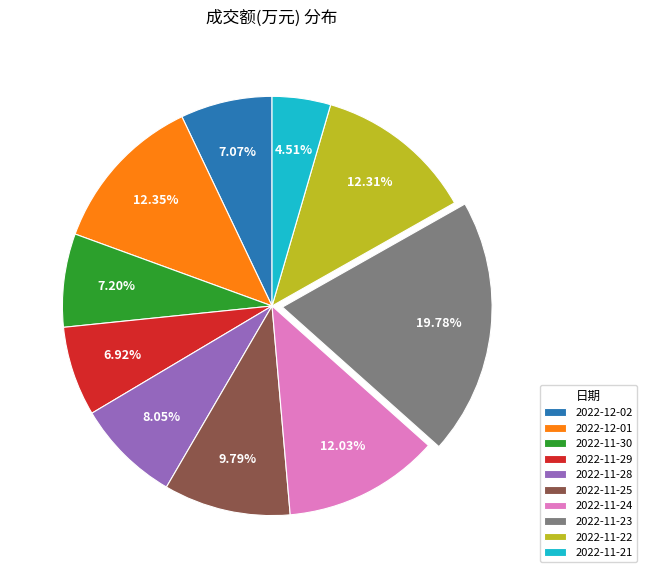

Is 2022-11-28 the majority of the pie?

No